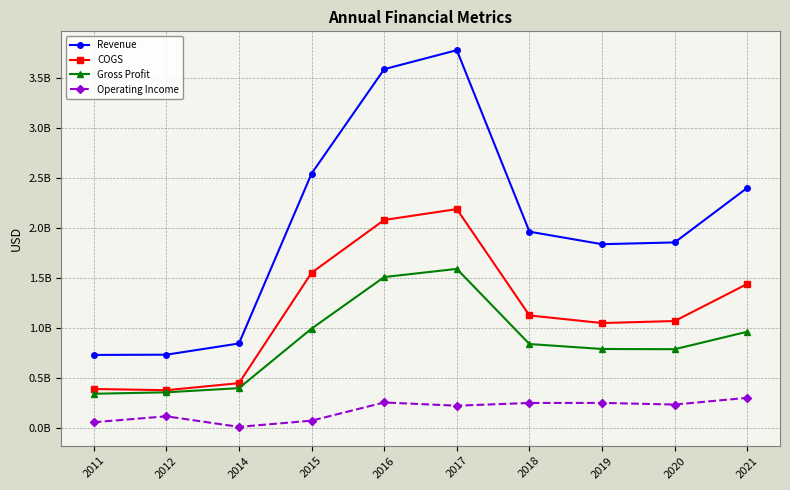

What is the sum of the Revenue values at 2017 and 2011?

4504673000